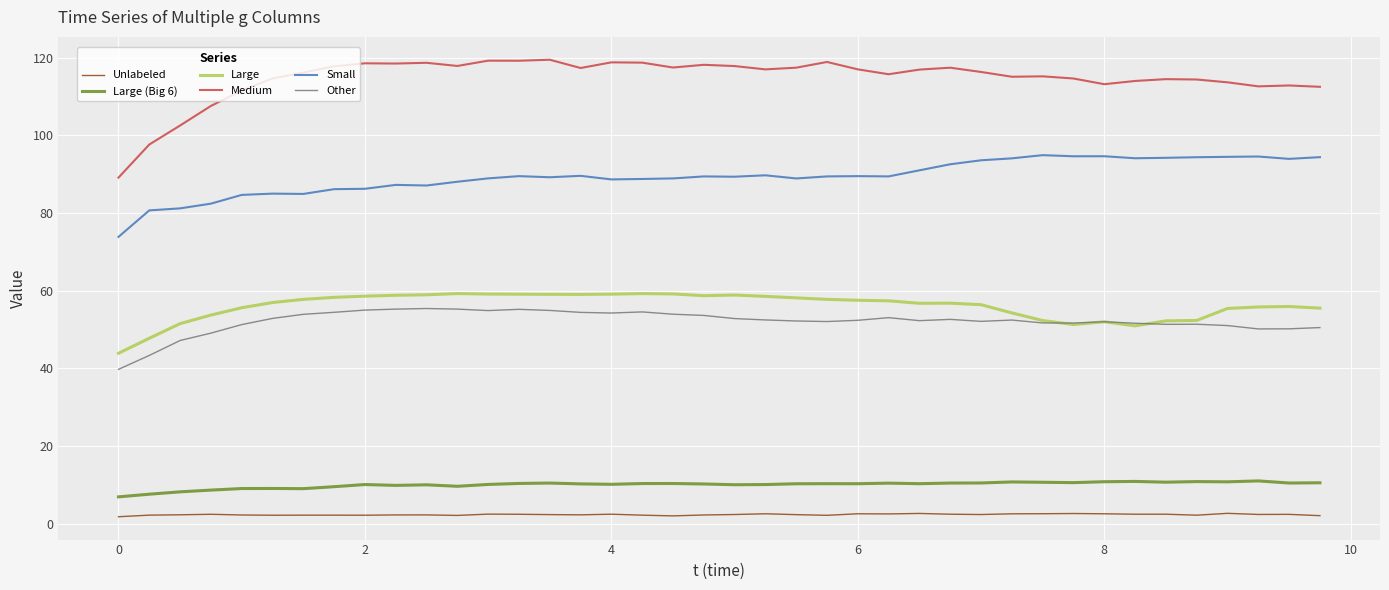

What is the lowest value of the Medium series?

89.2